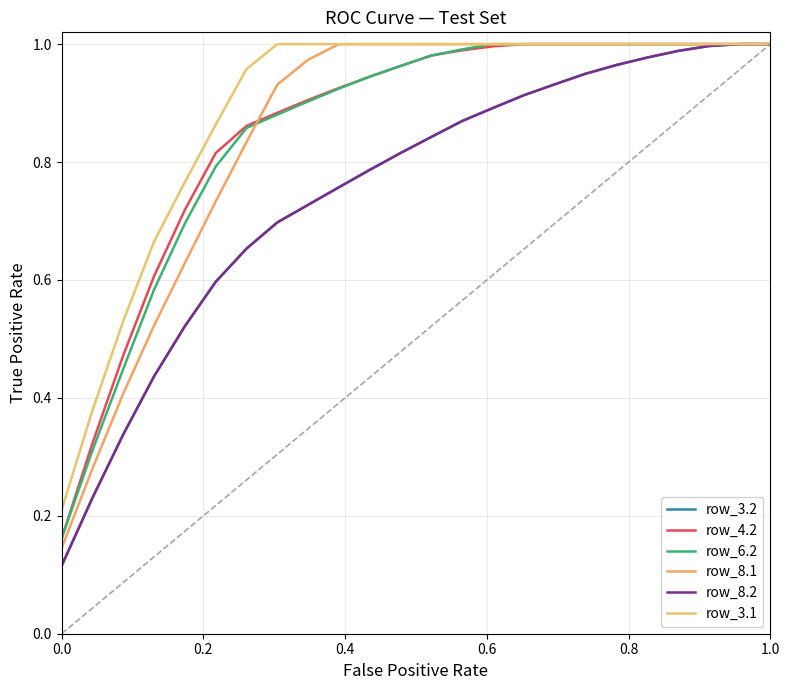

Reading left to right, extract all data points from this chart.

row_3.2: 0.1	0.2	0.3	0.4	0.5	0.6	0.7	0.7	0.7	0.8	0.8	0.8	0.8	0.9	0.9	0.9	0.9	0.9	1.0	1.0	1.0	1.0	1.0	1.0
row_4.2: 0.2	0.3	0.5	0.6	0.7	0.8	0.9	0.9	0.9	0.9	0.9	1.0	1.0	1.0	1.0	1.0	1.0	1.0	1.0	1.0	1.0	1.0	1.0	1.0
row_6.2: 0.2	0.3	0.4	0.6	0.7	0.8	0.9	0.9	0.9	0.9	0.9	1.0	1.0	1.0	1.0	1.0	1.0	1.0	1.0	1.0	1.0	1.0	1.0	1.0
row_8.1: 0.1	0.3	0.4	0.5	0.6	0.7	0.8	0.9	1.0	1.0	1.0	1.0	1.0	1.0	1.0	1.0	1.0	1.0	1.0	1.0	1.0	1.0	1.0	1.0
row_8.2: 0.1	0.2	0.3	0.4	0.5	0.6	0.7	0.7	0.7	0.8	0.8	0.8	0.8	0.9	0.9	0.9	0.9	0.9	1.0	1.0	1.0	1.0	1.0	1.0
row_3.1: 0.2	0.4	0.5	0.7	0.8	0.9	1.0	1.0	1.0	1.0	1.0	1.0	1.0	1.0	1.0	1.0	1.0	1.0	1.0	1.0	1.0	1.0	1.0	1.0